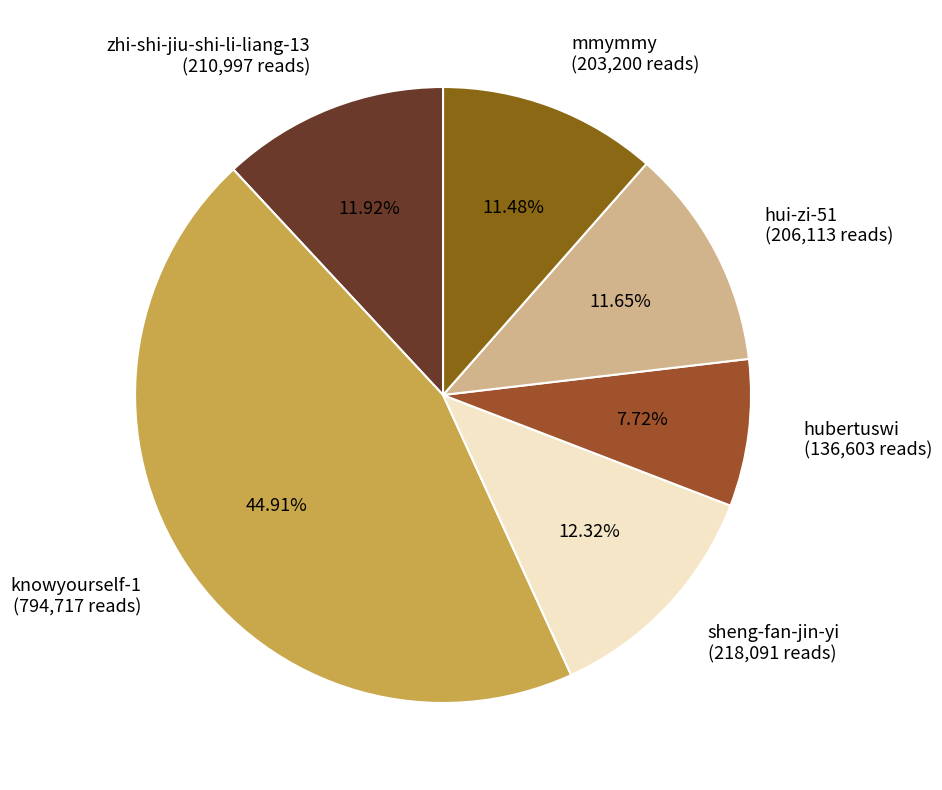

To the nearest percent, what percentage of the pie is zhi-shi-jiu-shi-li-liang-13?

12%